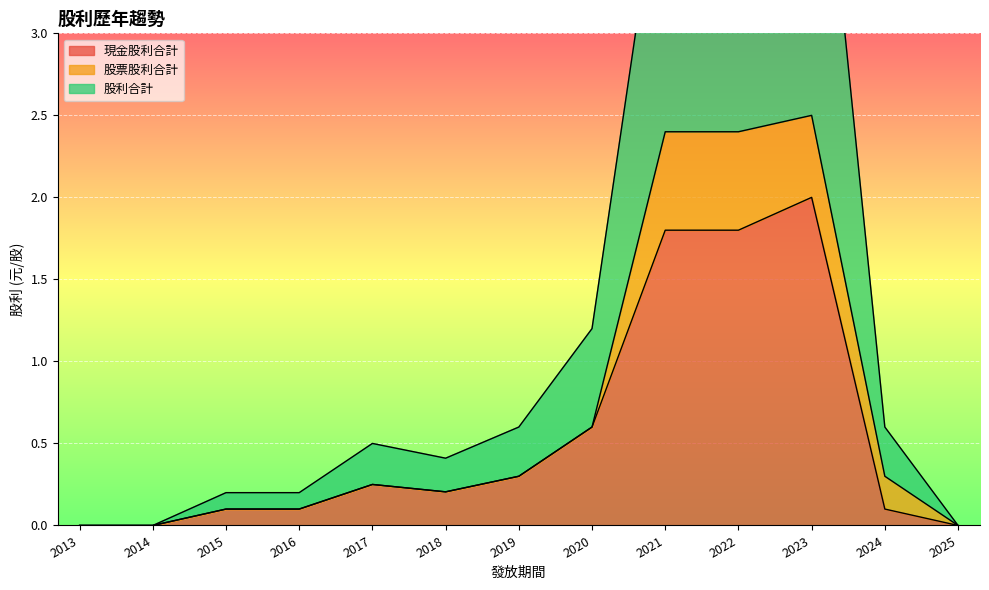

Count the number of categories in the chart.

13